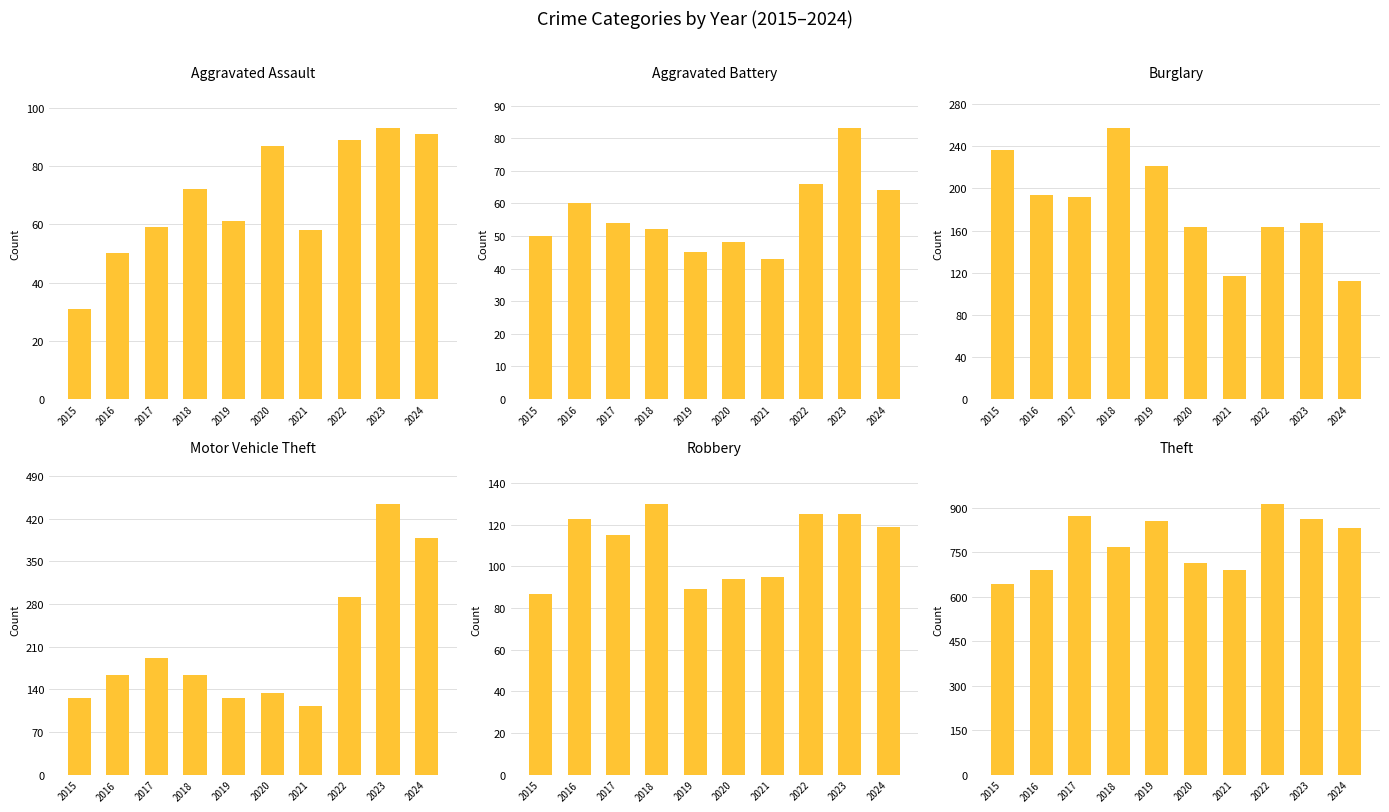

What is the value of the Theft bar at the 2nd from the left?

689